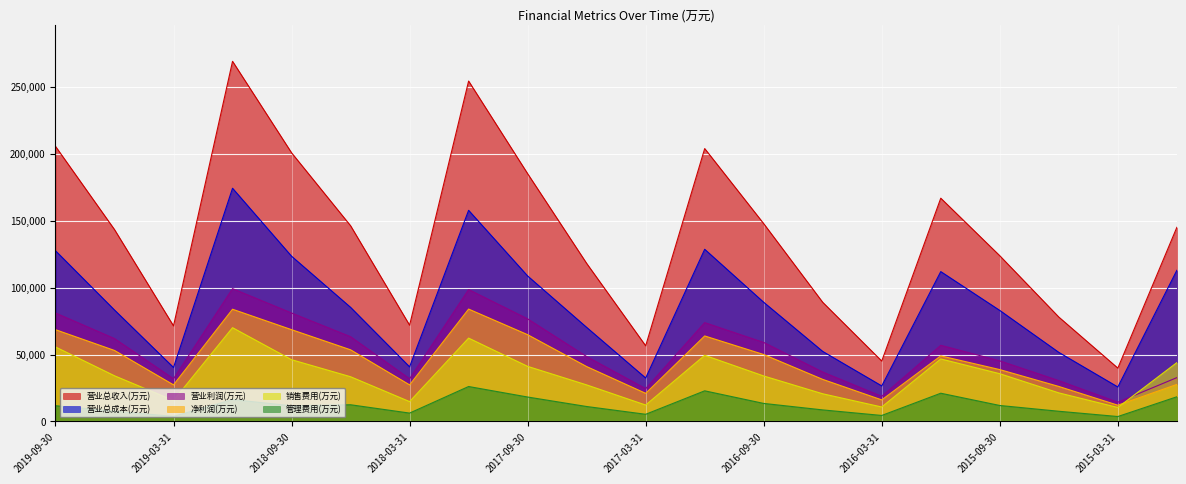

Rank the categories by 净利润(万元) value from highest to lowest.

2017-12-31, 2018-12-31, 2018-09-30, 2019-09-30, 2017-09-30, 2016-12-31, 2018-06-30, 2019-06-30, 2016-09-30, 2015-12-31, 2017-06-30, 2015-09-30, 2016-06-30, 2014-12-31, 2019-03-31, 2018-03-31, 2015-06-30, 2017-03-31, 2016-03-31, 2015-03-31